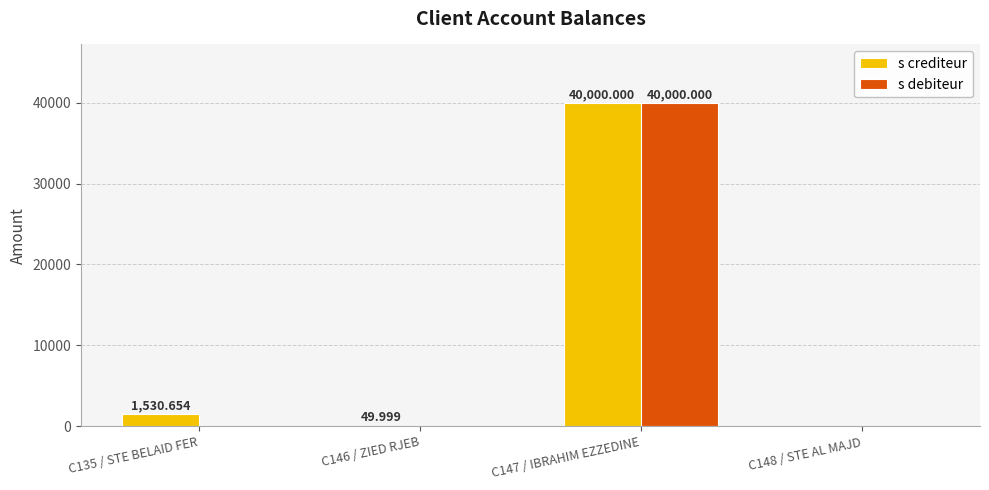

Which category has the lowest value in the s crediteur series?

C148 / STE AL MAJD